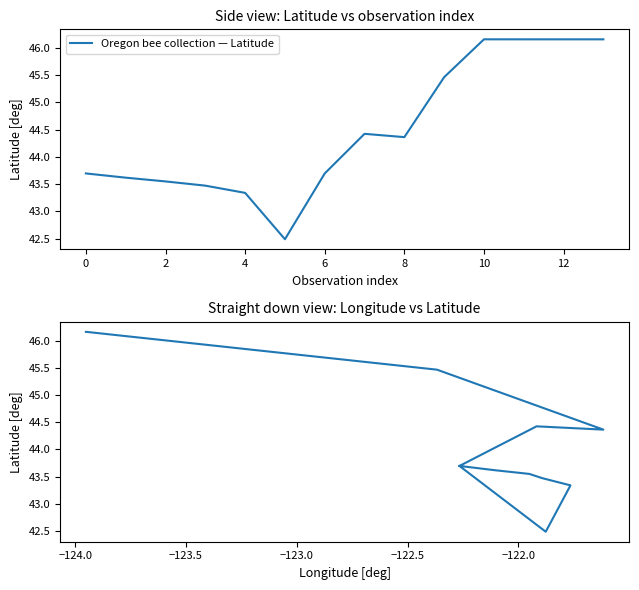

True or false: Oregon bee collection — Latitude and Oregon bee collection — Lon vs Lat intersect in this chart.

False